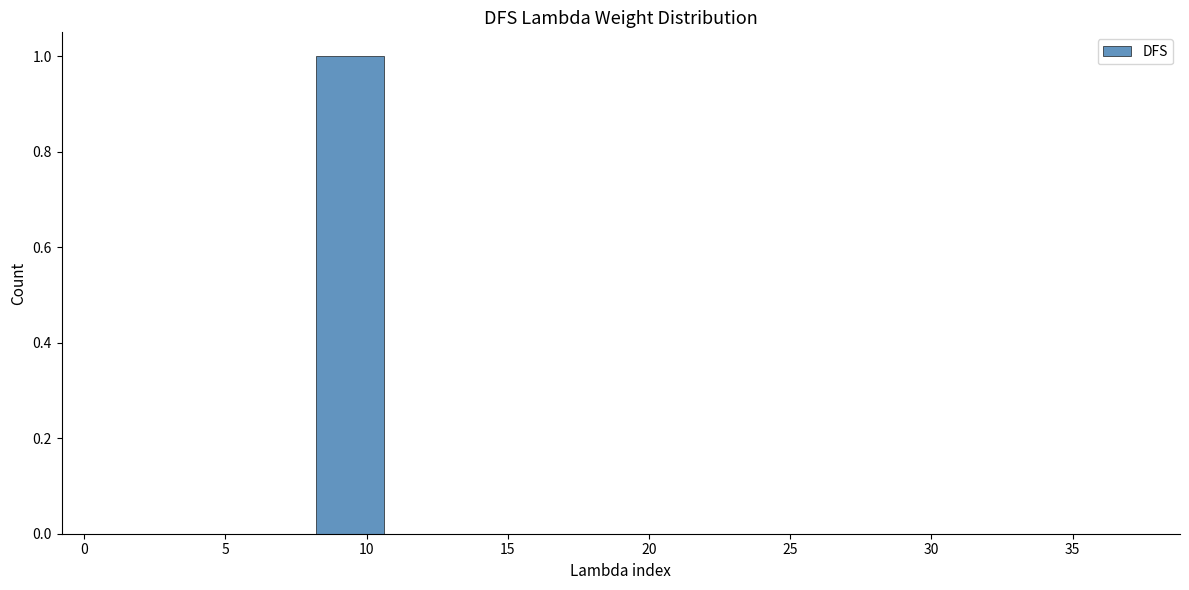

Reading left to right, transcribe this chart: for each bar, give the range it covers on the x-axis and its height. Neither the bar edges nor the heights are printed on the chart, so give them approximately, as read against the axes.

1.0 to 3.4: 0
3.4 to 5.8: 0
5.8 to 8.2: 0
8.2 to 10.6: 1
10.6 to 13.0: 0
13.0 to 15.4: 0
15.4 to 17.8: 0
17.8 to 20.2: 0
20.2 to 22.6: 0
22.6 to 25.0: 0
25.0 to 27.4: 0
27.4 to 29.8: 0
29.8 to 32.2: 0
32.2 to 34.6: 0
34.6 to 37.0: 0